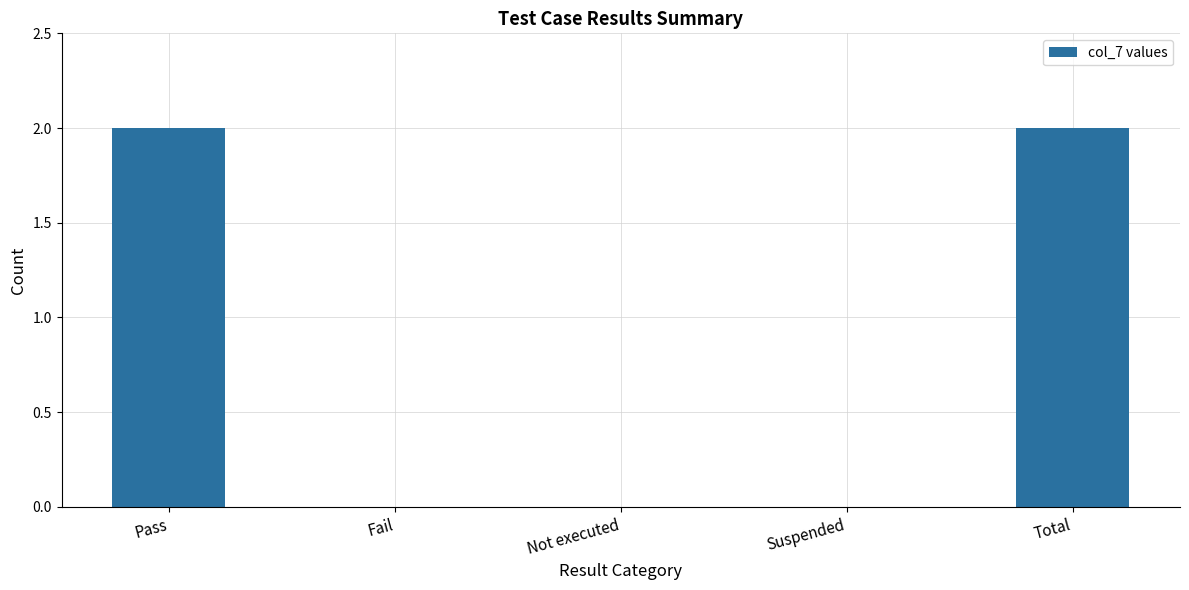

How many categories are shown in the chart?

5